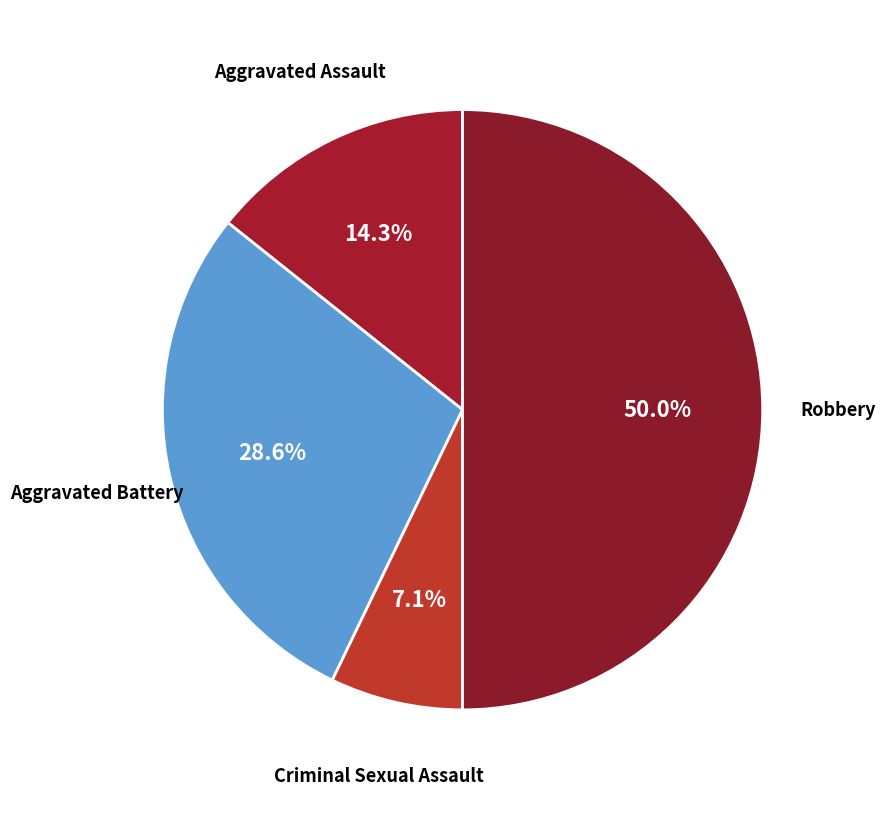

What is the smallest slice in the pie chart?

Criminal Sexual Assault